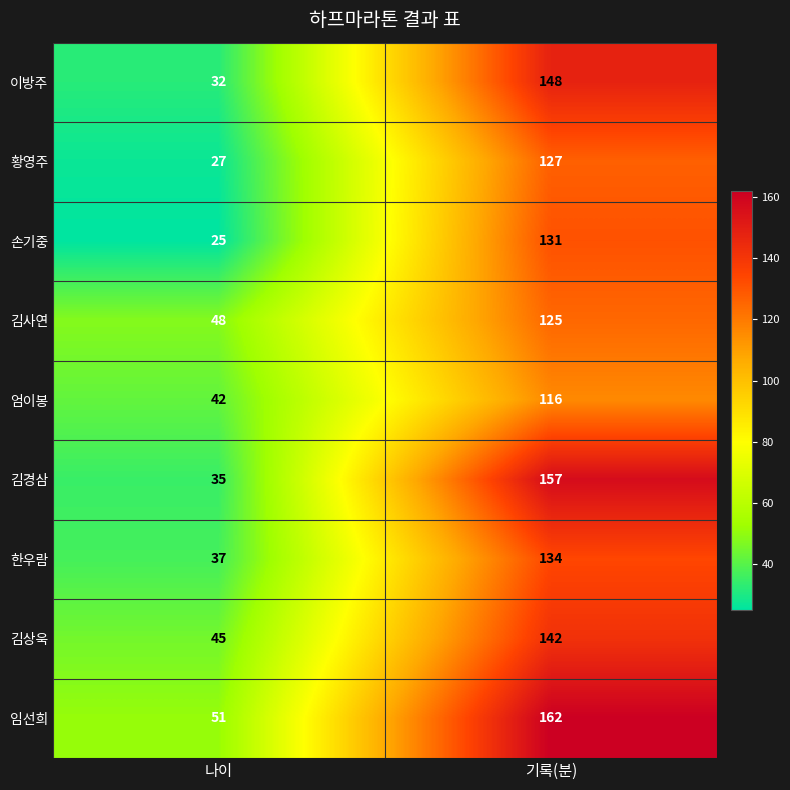

What is the difference between the 한우람 values at 기록(분) and 나이?

97